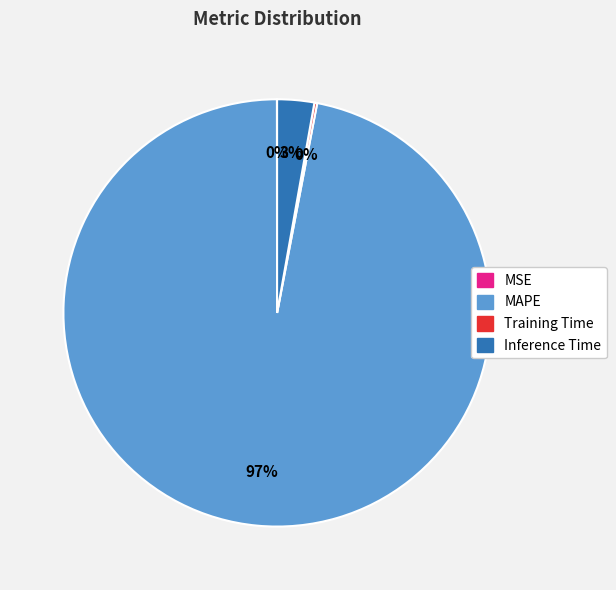

To the nearest percent, what is the combined percentage of MAPE and Inference Time?

100%